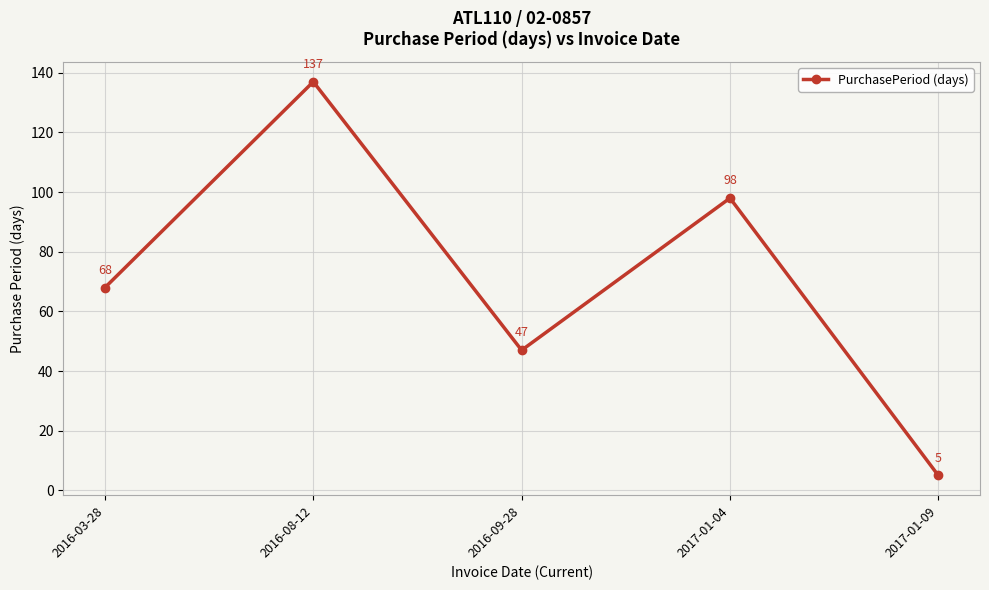

Reading left to right, what are all the values shown in this chart?

68	137	47	98	5